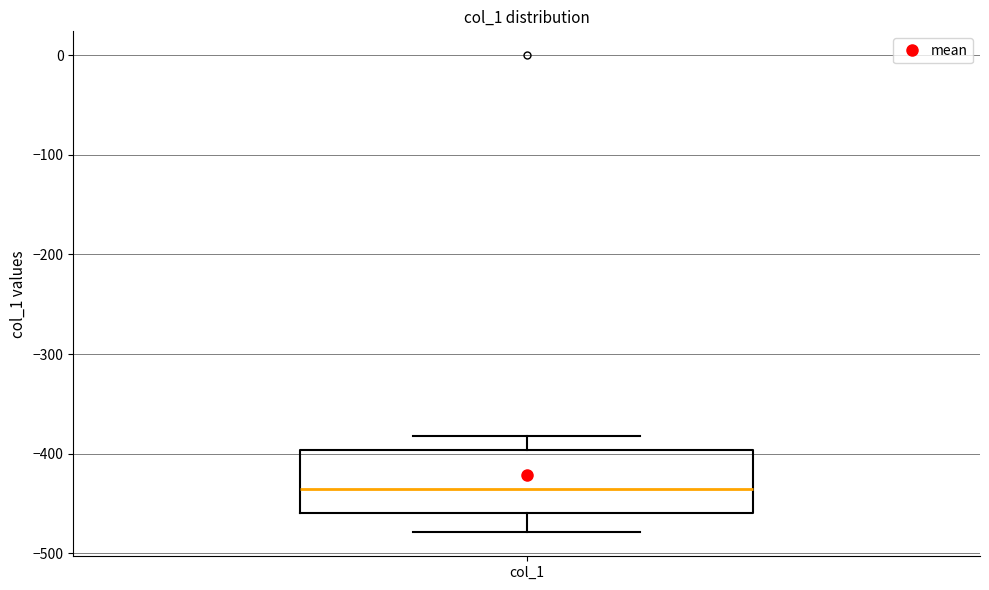

Where does the upper whisker of the box for col_1 end on the y-axis? The values are not printed on the chart, so give them approximately, as read against the axis.

-380